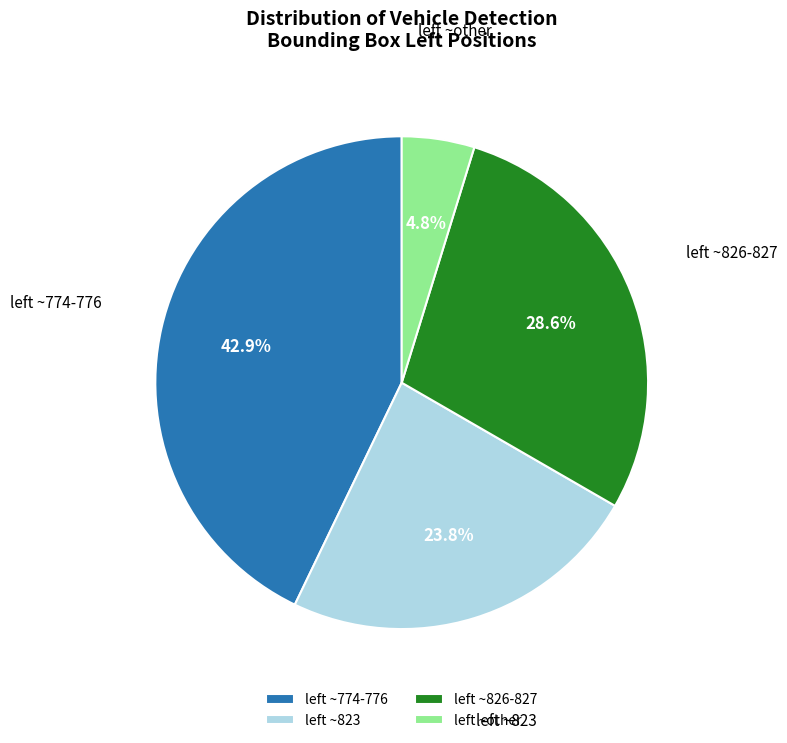

Is there any slice that represents more than half of the pie?

No